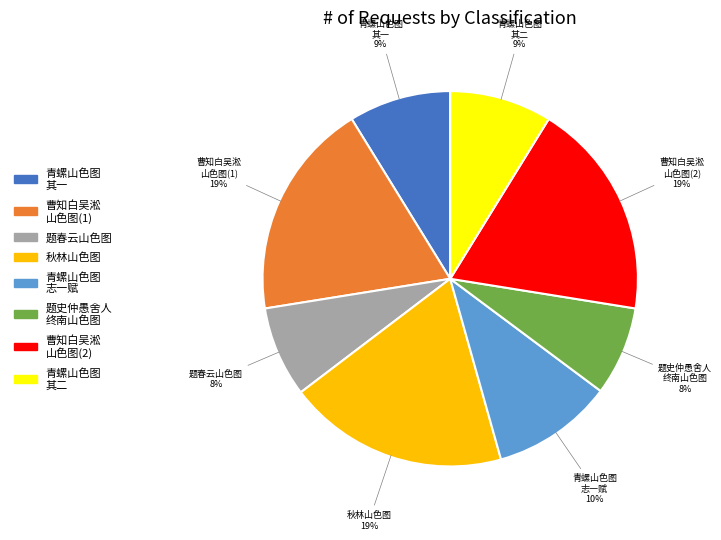

Does any single category account for the majority?

No